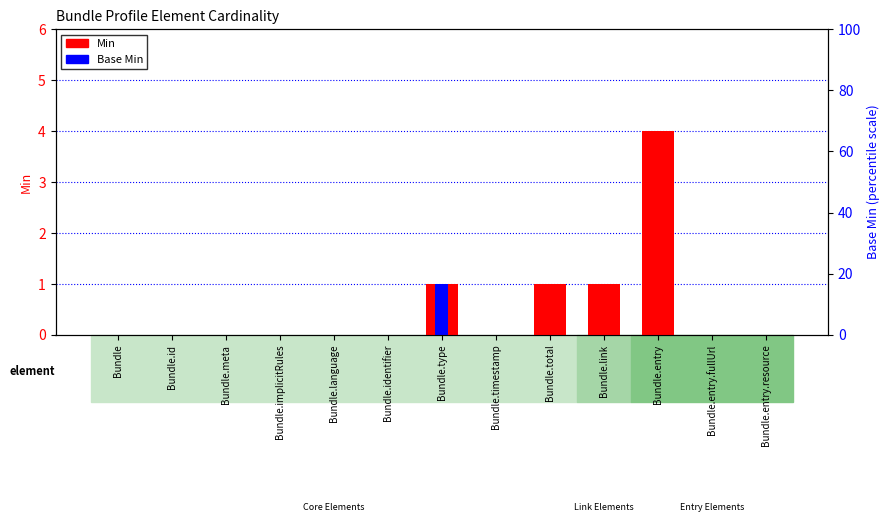

List the labels in order of Min value, smallest first.

Bundle, Bundle.id, Bundle.meta, Bundle.implicitRules, Bundle.language, Bundle.identifier, Bundle.timestamp, Bundle.entry.fullUrl, Bundle.entry.resource, Bundle.type, Bundle.total, Bundle.link, Bundle.entry